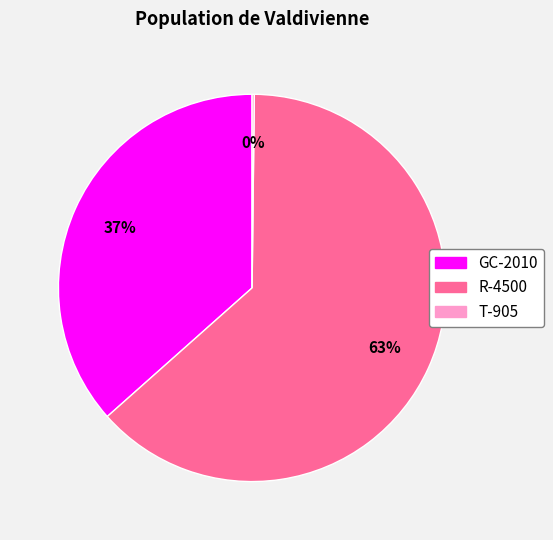

To the nearest percent, what is the difference between the largest and smallest slice percentages?

63%